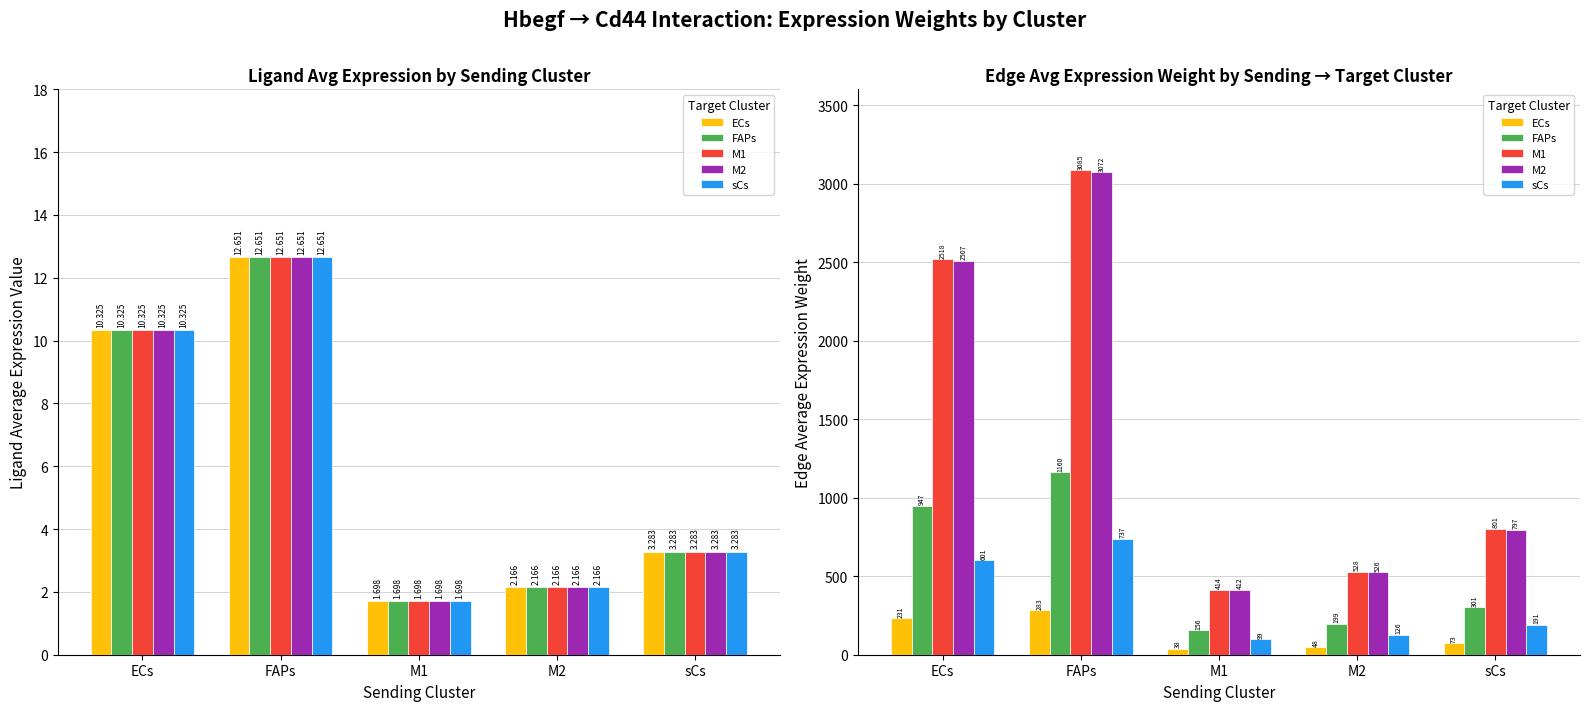

The value of M1 at FAPs is 3084.9. True or false?

True